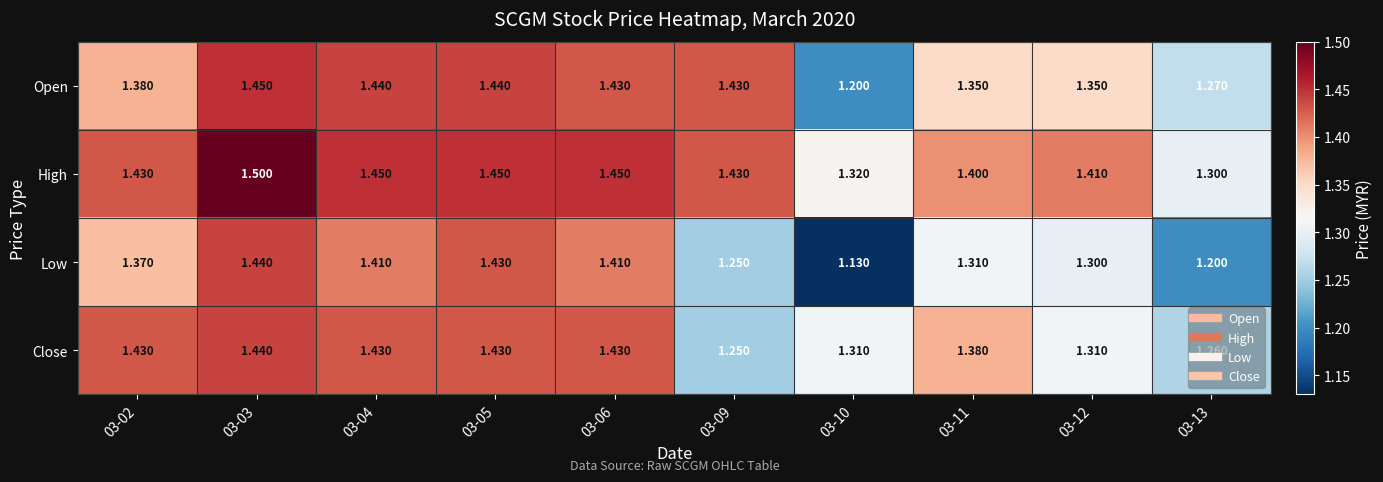

Which series changed the most between 03-04 and 03-13?

Low